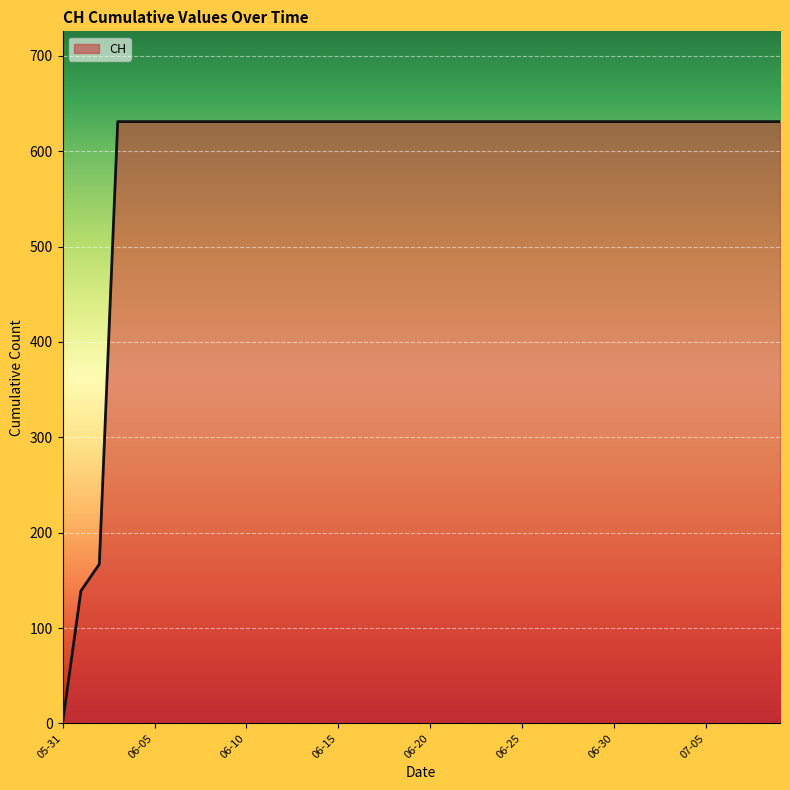

What is the maximum value shown in the chart?

631